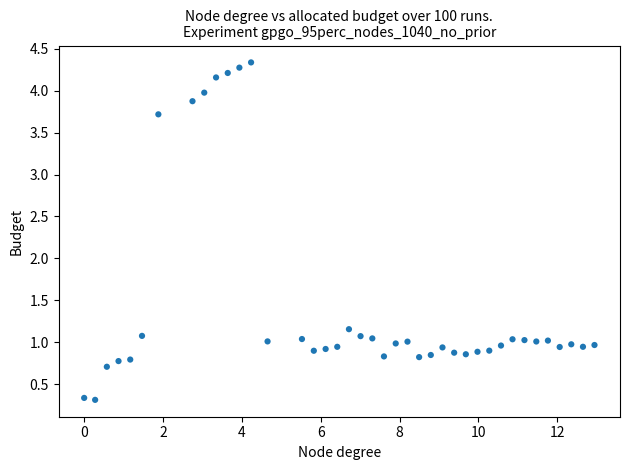

What is the range of X values (max minus min)?

12.9